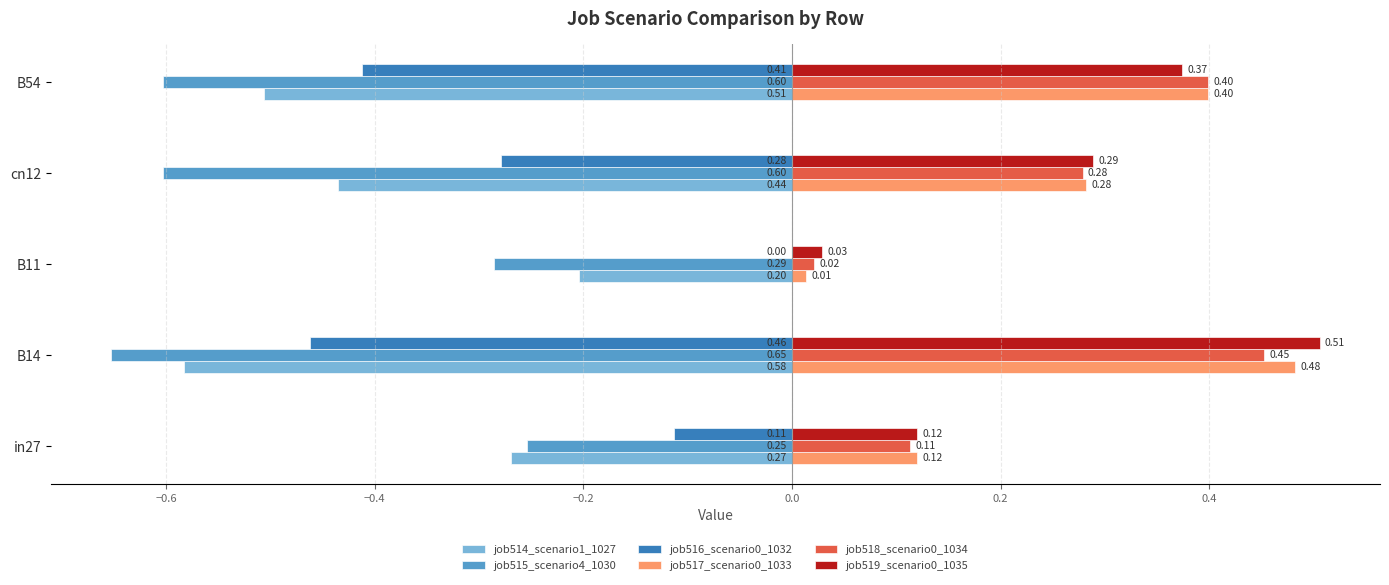

What is the sum of all job514_scenario1_1027 values?

-2.0